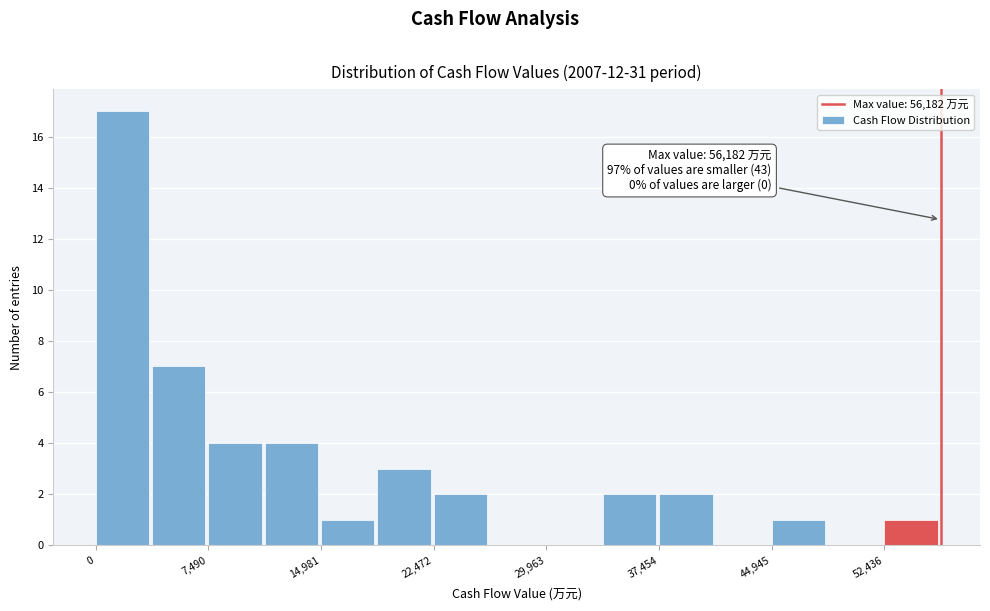

Read against the x-axis, roughly where is the centre of the tallest bar?

2000